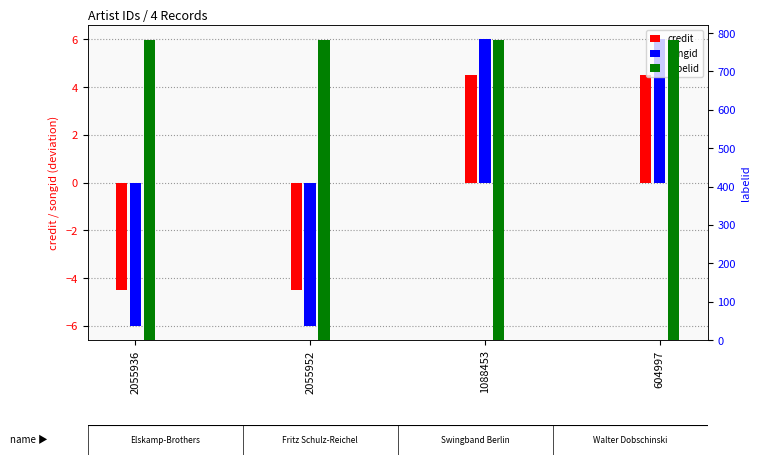

Which category has the lowest value across all series?

2055936